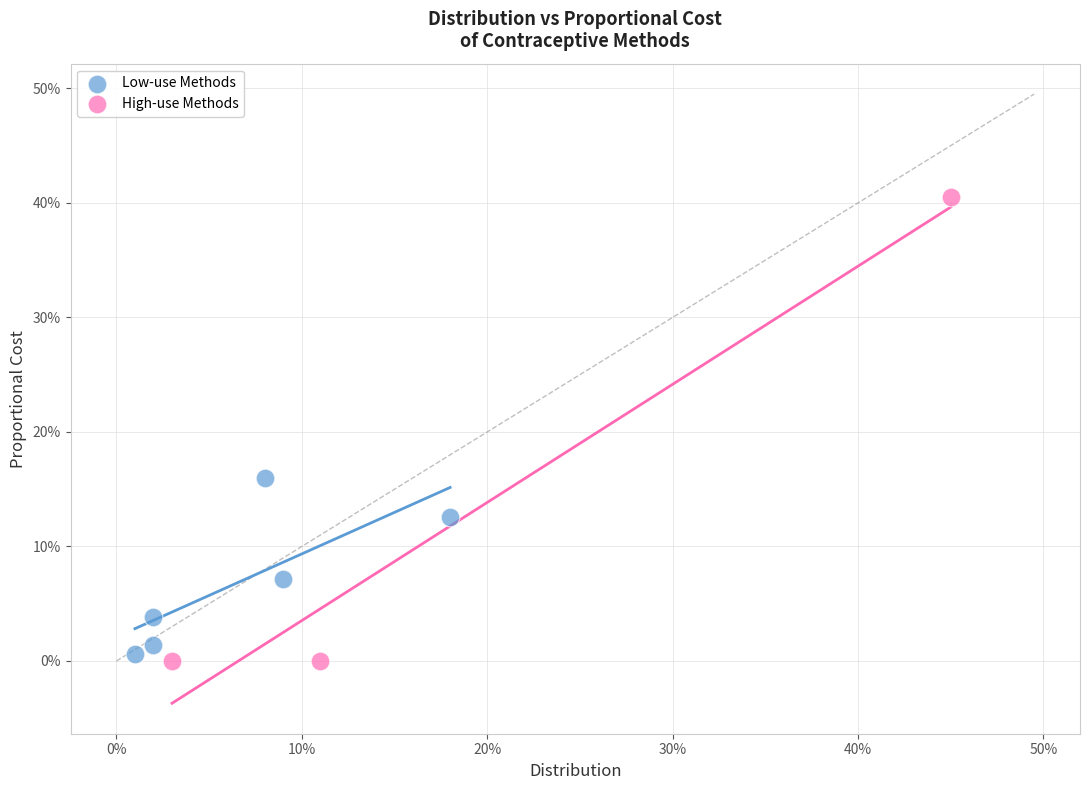

Which series has the largest Y range (max minus min)?

High-use Methods